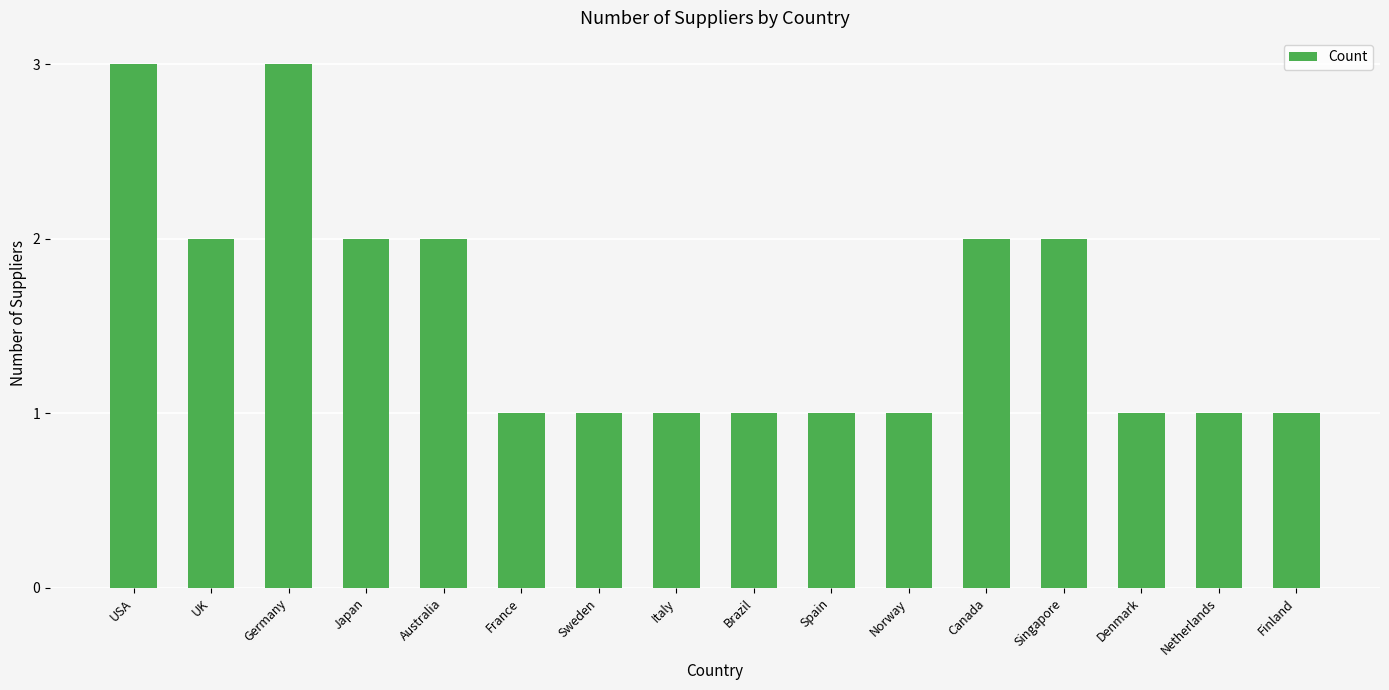

What is the value of the 1st bar from the left?

3